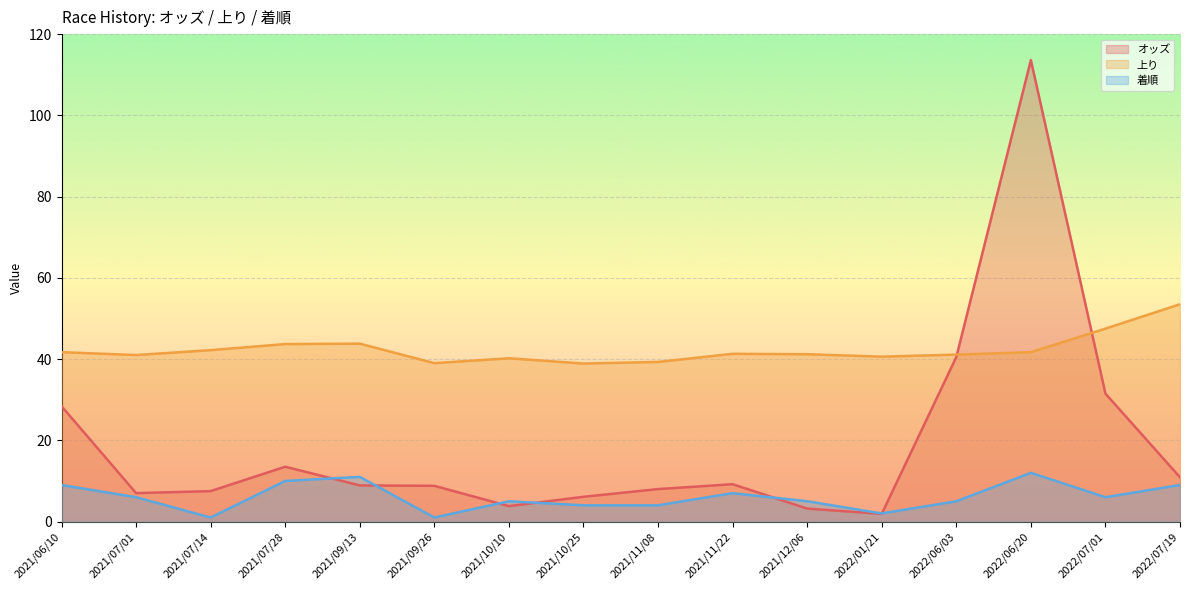

How many interior local valleys does the 着順 series have?

4